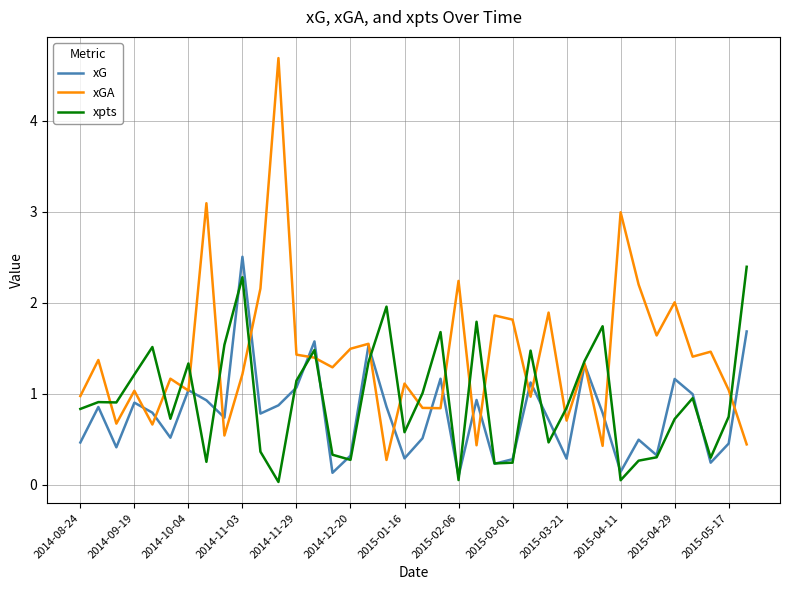

List the series in order of their overall mean, lowest first.

xG, xpts, xGA